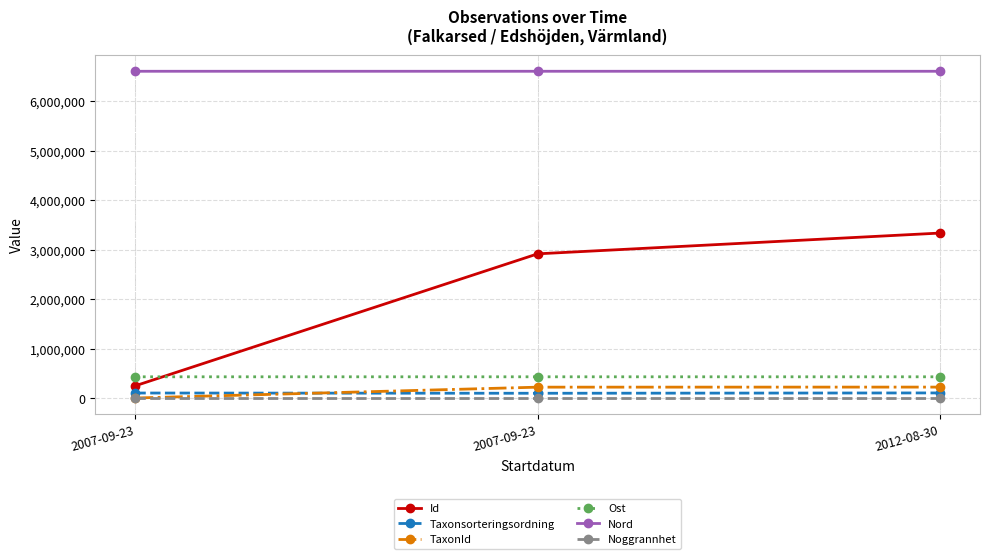

Read the Ost value at 2012-08-30.

429204.4